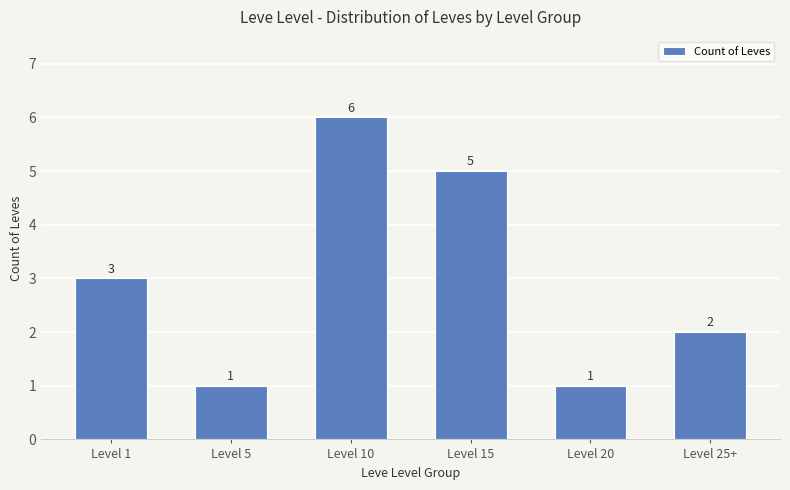

What is the difference between the second highest and minimum values?

4